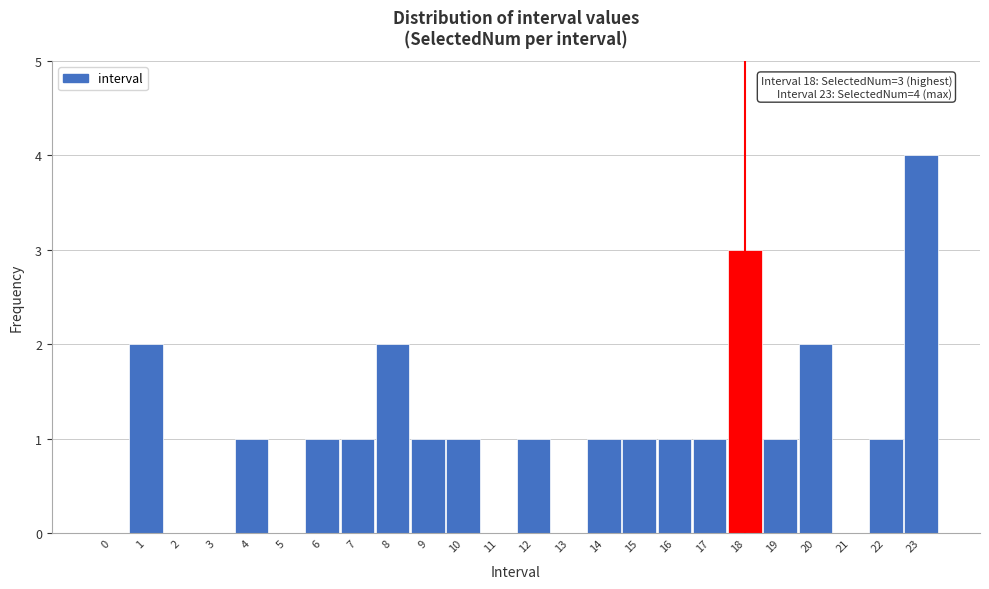

Reading left to right, extract all data points from this chart.

0=0	1=2	2=0	3=0	4=1	5=0	6=1	7=1	8=2	9=1	10=1	11=0	12=1	13=0	14=1	15=1	16=1	17=1	18=3	19=1	20=2	21=0	22=1	23=4